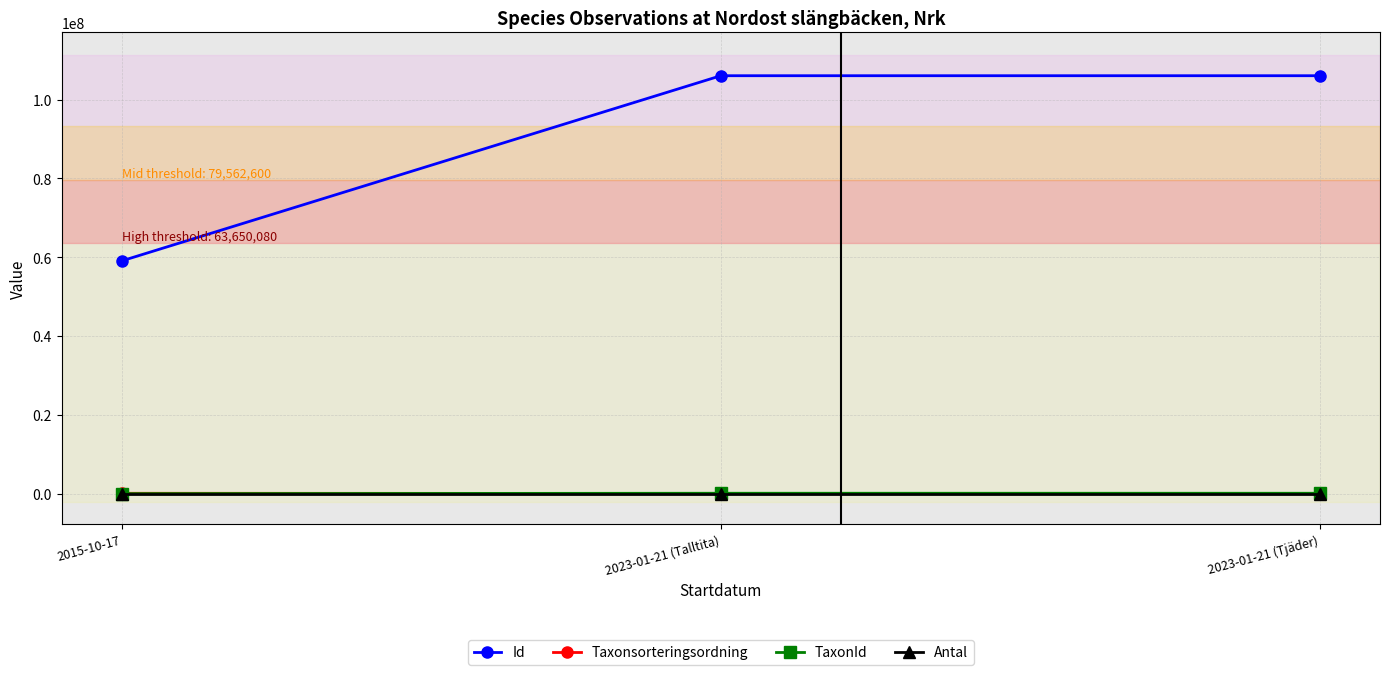

Between 2015-10-17 and 2023-01-21 (Tjäder), which series saw the biggest shift?

Id